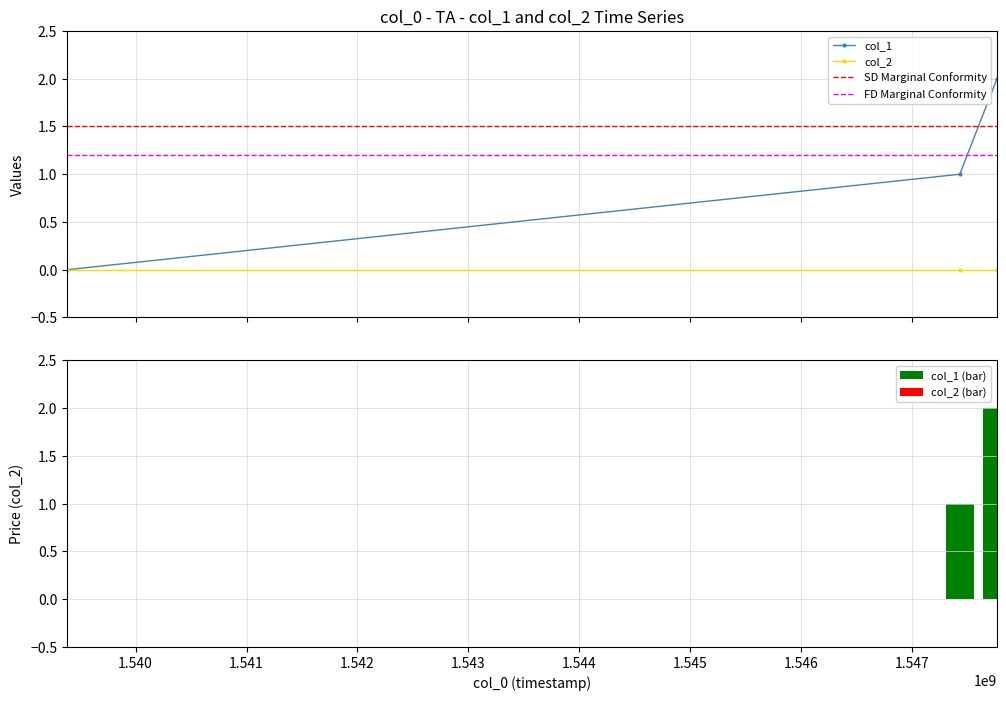

What is the difference between the second highest and minimum values?

1